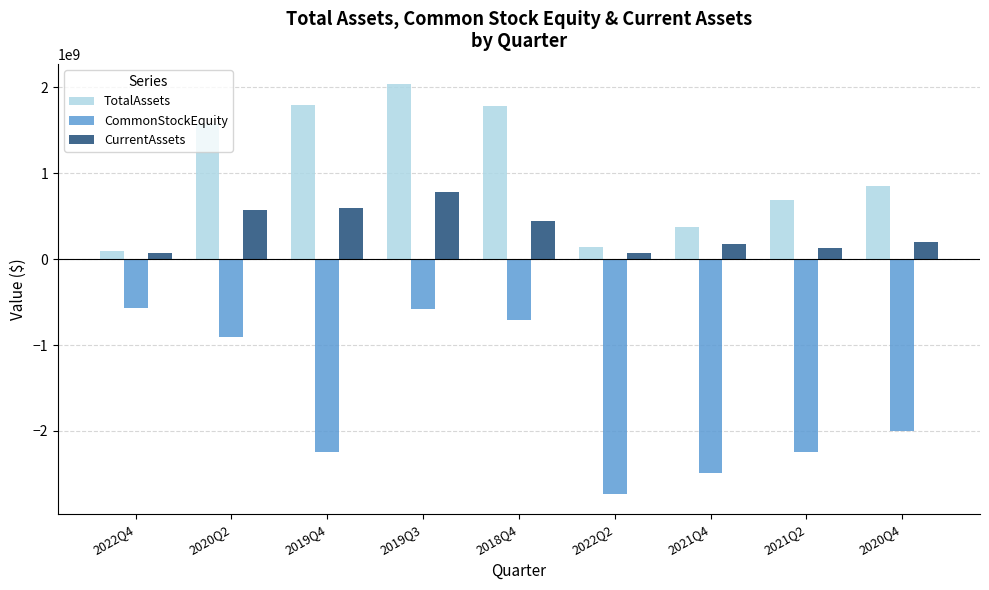

Read the CurrentAssets value at 2022Q2.

74365000